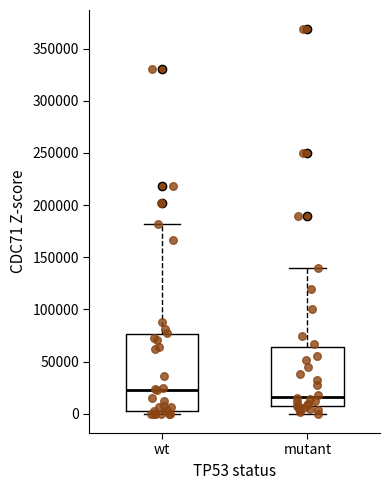

Where does the upper whisker of the box for mutant end on the y-axis? The values are not printed on the chart, so give them approximately, as read against the axis.

140000